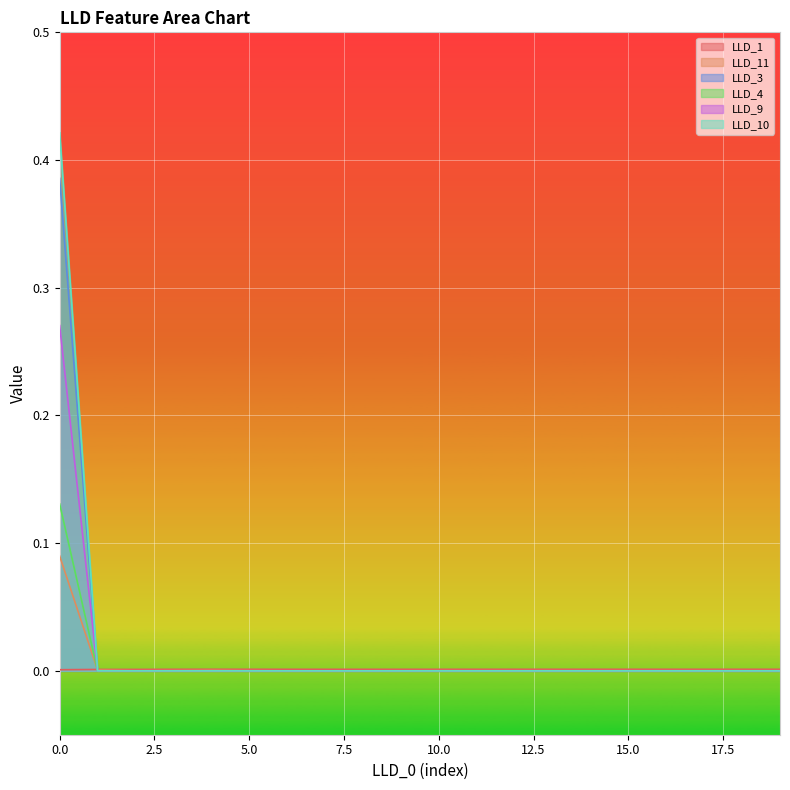

Which series changed the most between 1 and 18?

LLD_11